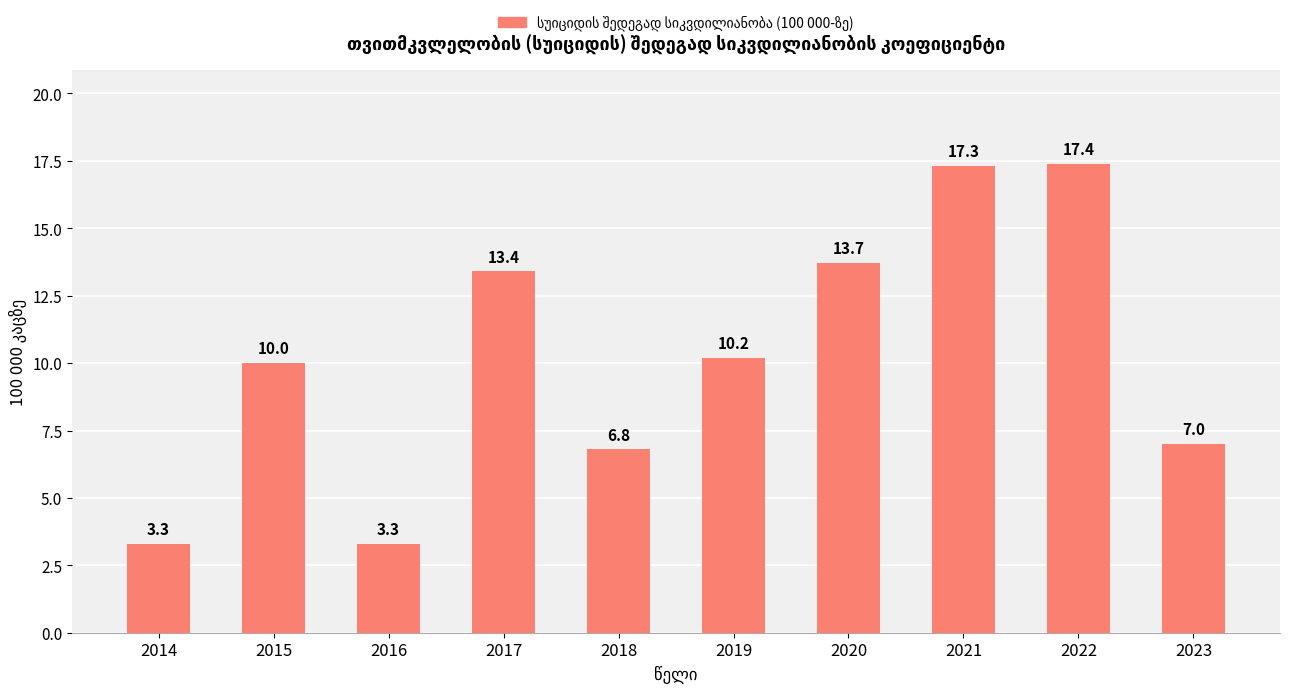

Between 2022 and 2015, which is larger?

2022